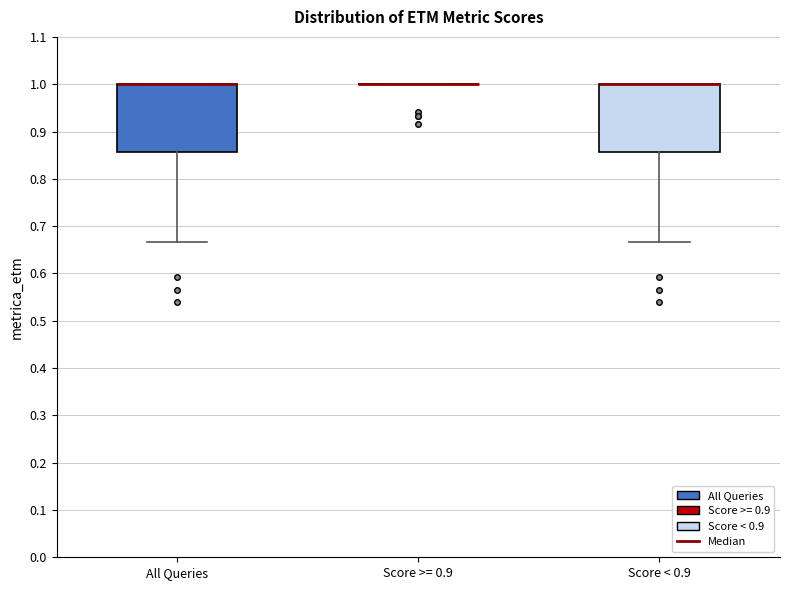

Reading left to right, read every box against the y-axis: the position of its median line, the range the box covers, and the ends of its whiskers. The values are not printed on the chart, so give them approximately, as read against the axis.

All Queries: median 1.00 (drawn on the box's upper edge), box 0.86 to 1.00, whiskers 0.67 to 1.00
Score >= 0.9: box collapsed to a line at 1.00, whiskers 1.00 to 1.00
Score < 0.9: median 1.00 (drawn on the box's upper edge), box 0.86 to 1.00, whiskers 0.67 to 1.00